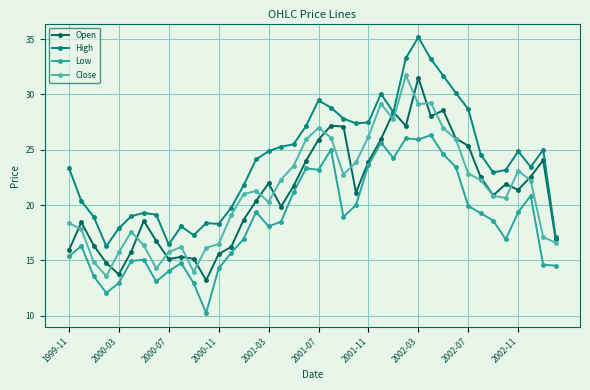

Which series has the largest total across all categories?

High